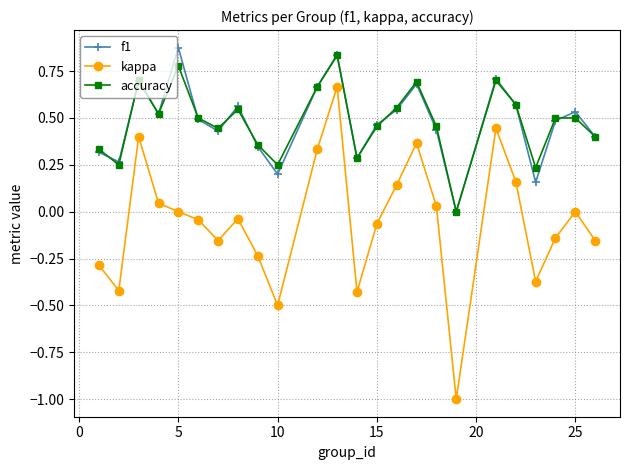

True or false: f1 and kappa cross at least once.

False